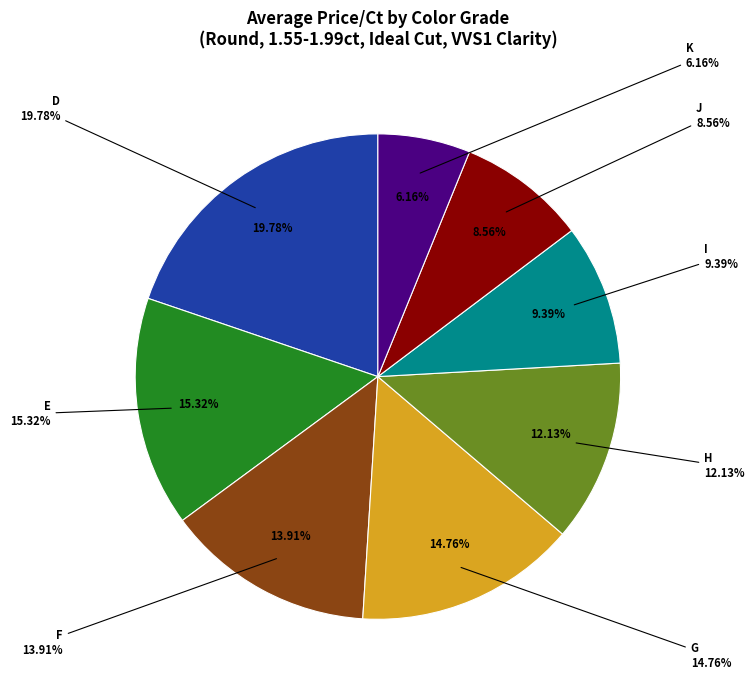

Is K the majority of the pie?

No